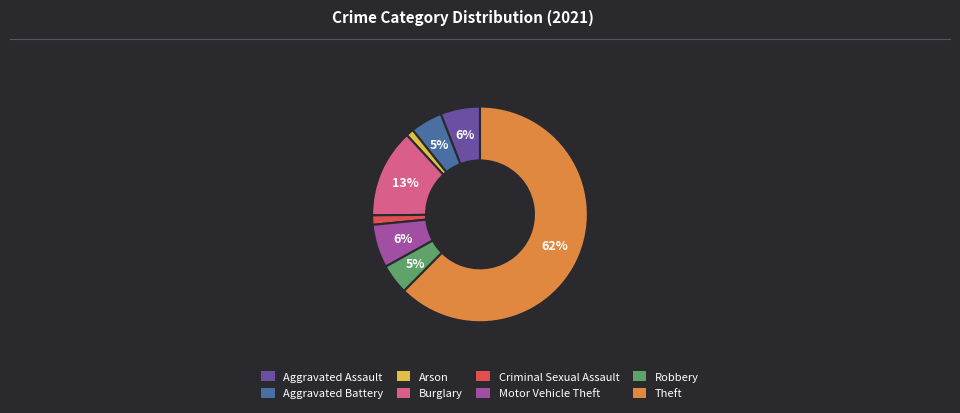

What percentage is the Aggravated Assault slice, to the nearest percent?

6%